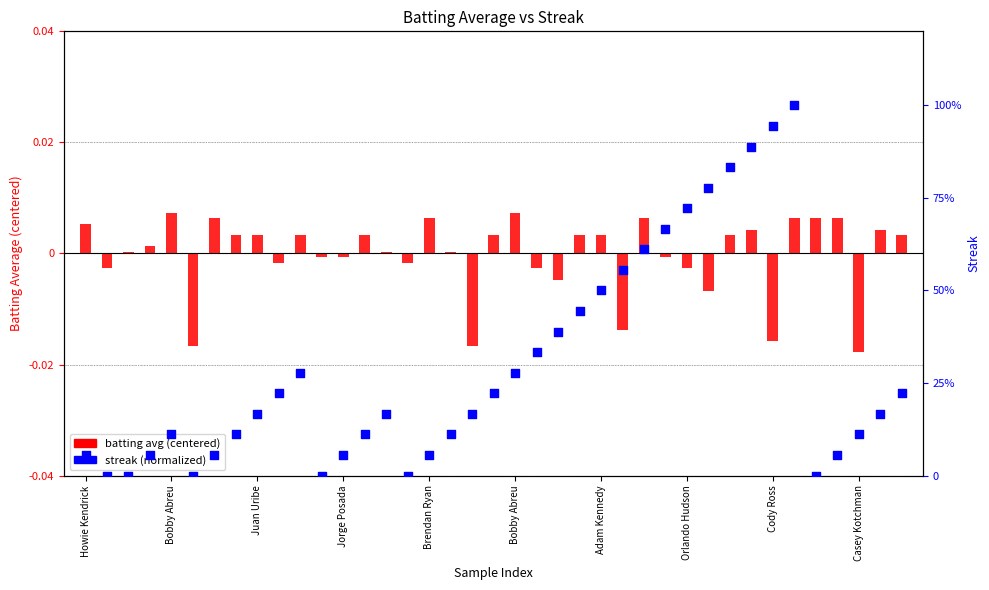

At which category is the sum across all series the highest?

33